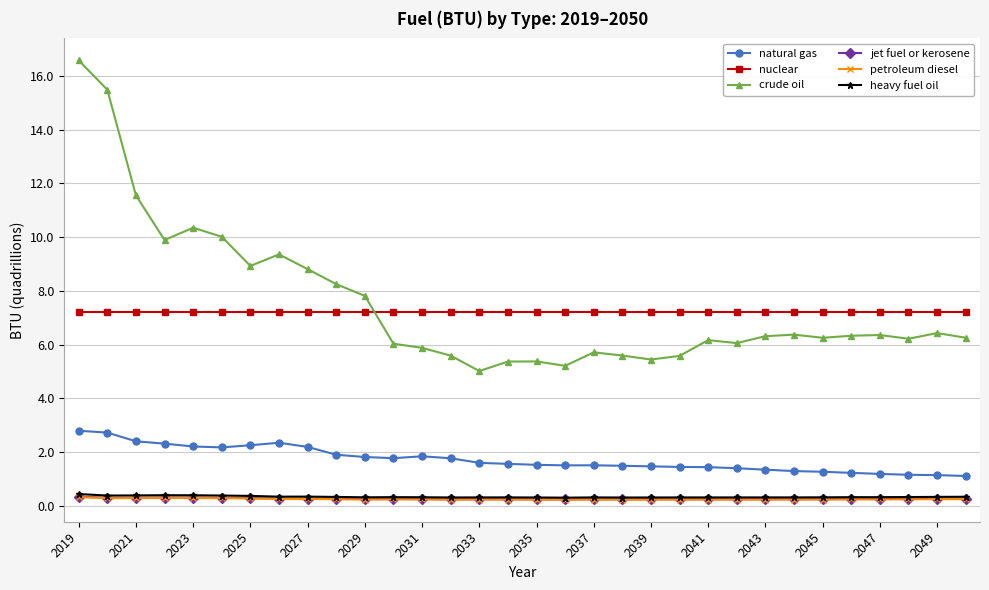

How many times do nuclear and crude oil cross each other?

1